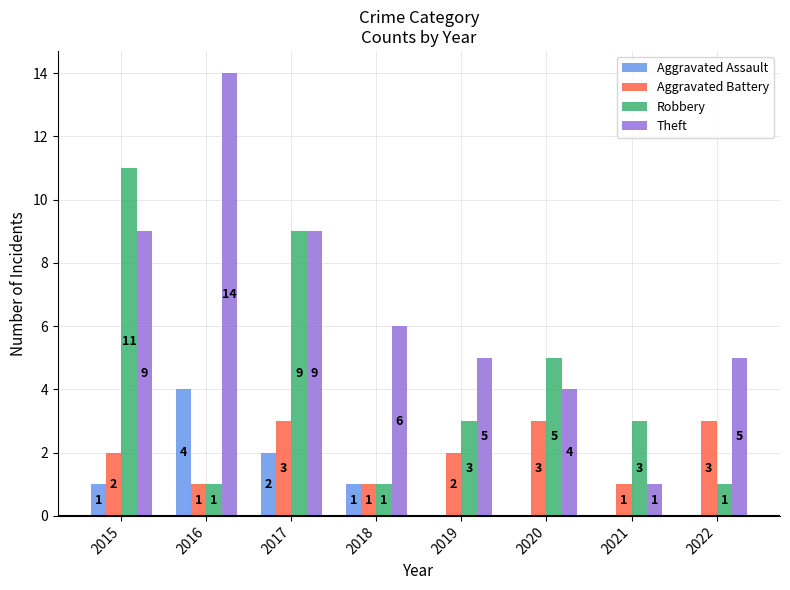

What are all the series names shown in the legend?

Aggravated Assault, Aggravated Battery, Robbery, Theft